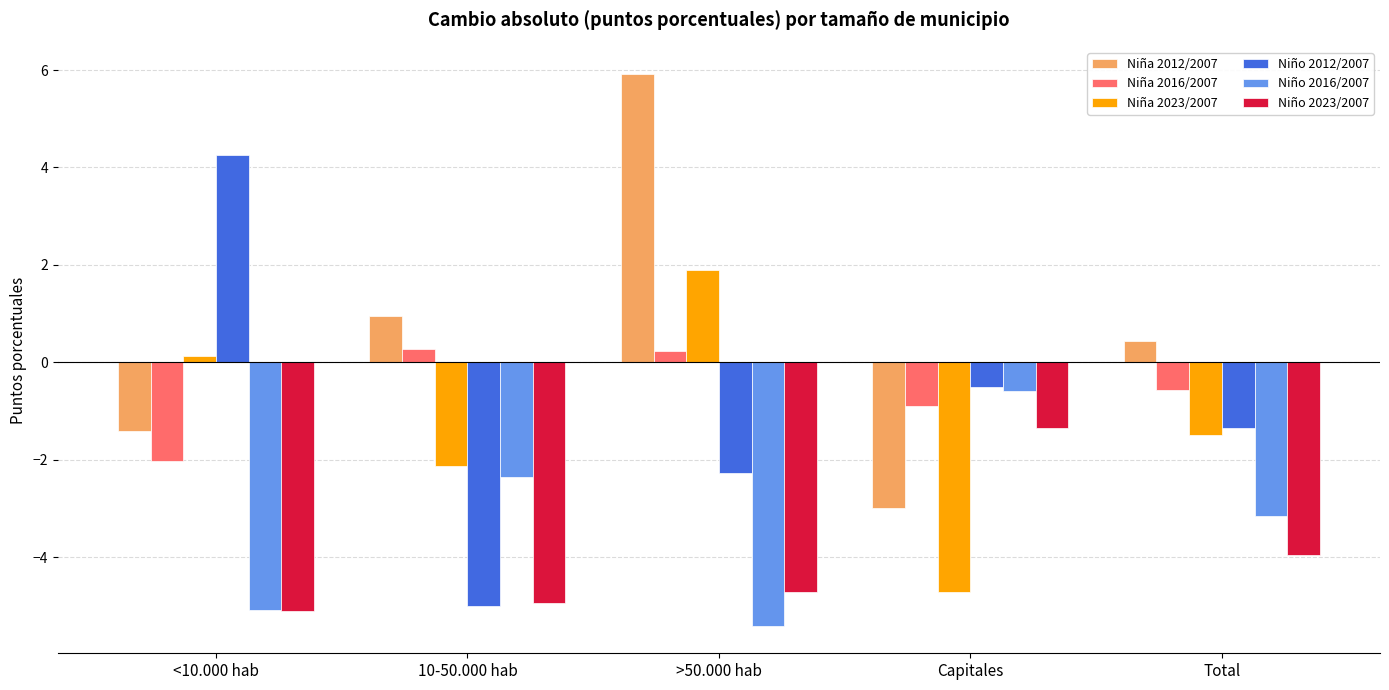

What is the difference between the maximum and minimum values in the Niña 2016/2007 series?

2.3